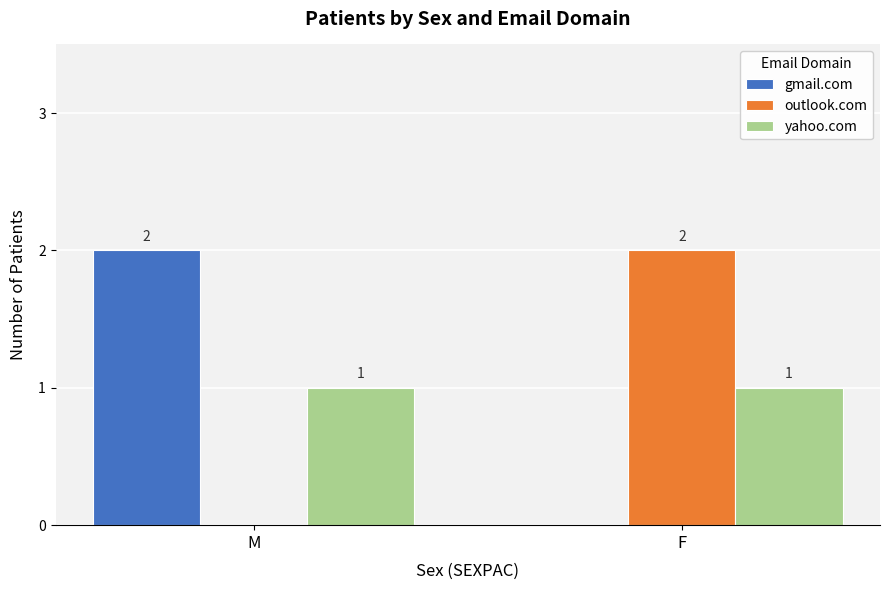

Count the outlook.com values in the range 0 to 2.

2